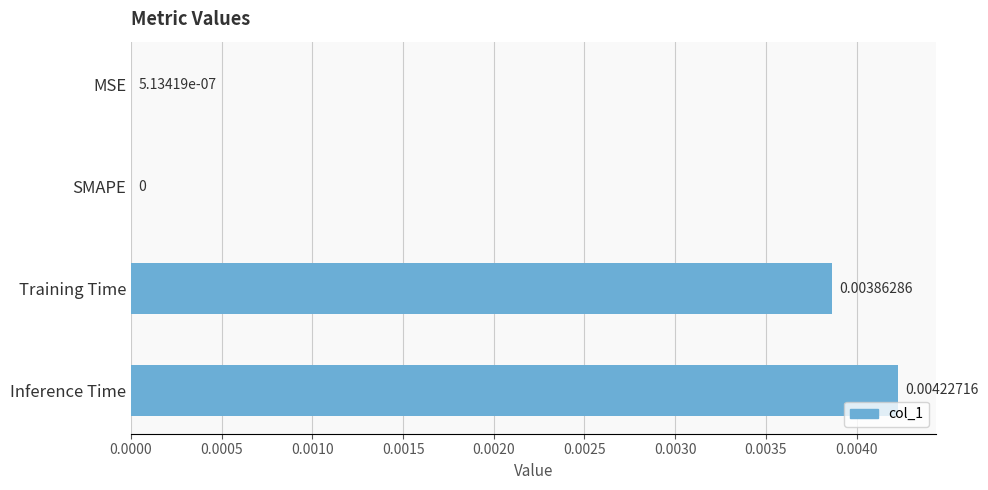

At which label is the value closest to 0?

SMAPE